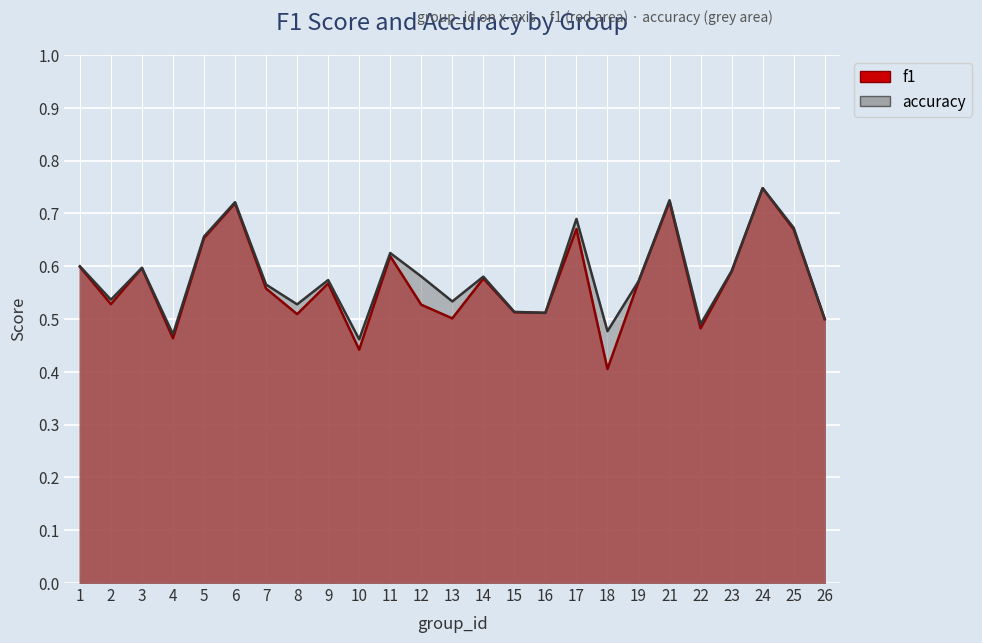

Which series changed the most between 2 and 4?

accuracy